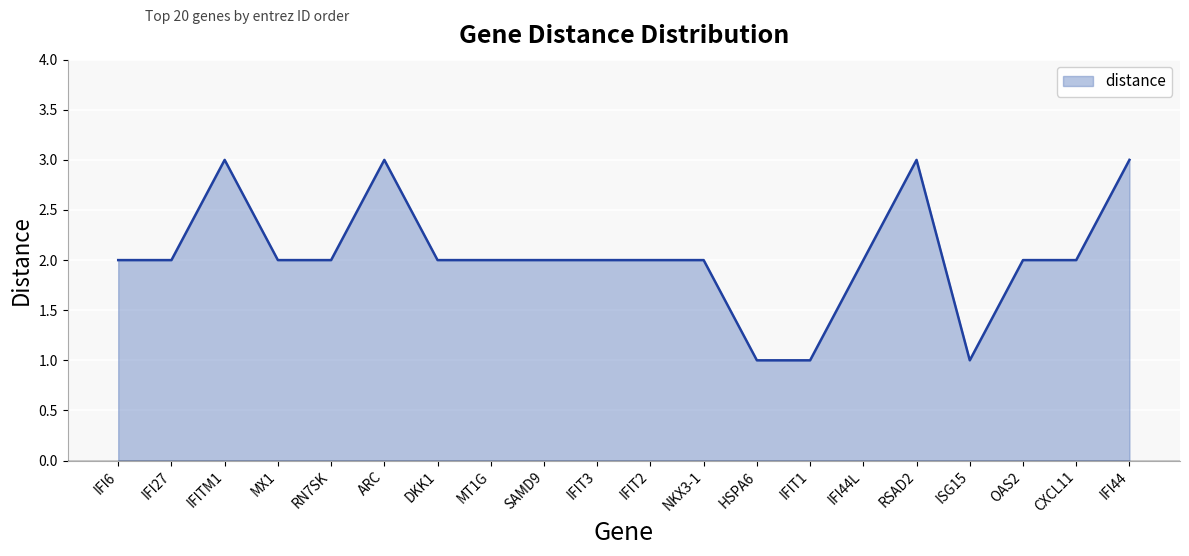

What position from the left is HSPA6?

13